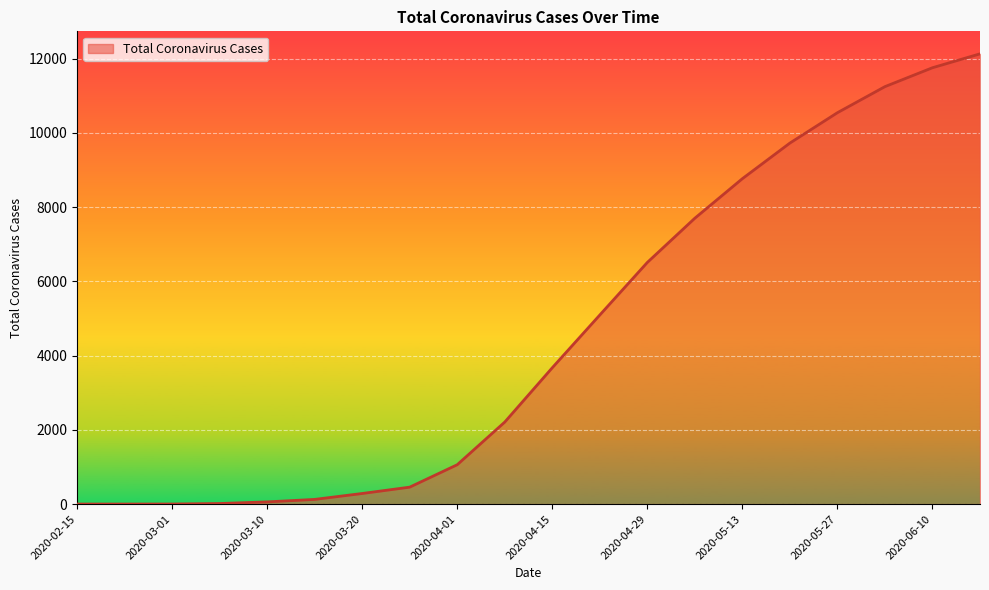

What is the maximum value shown in the chart?

12127